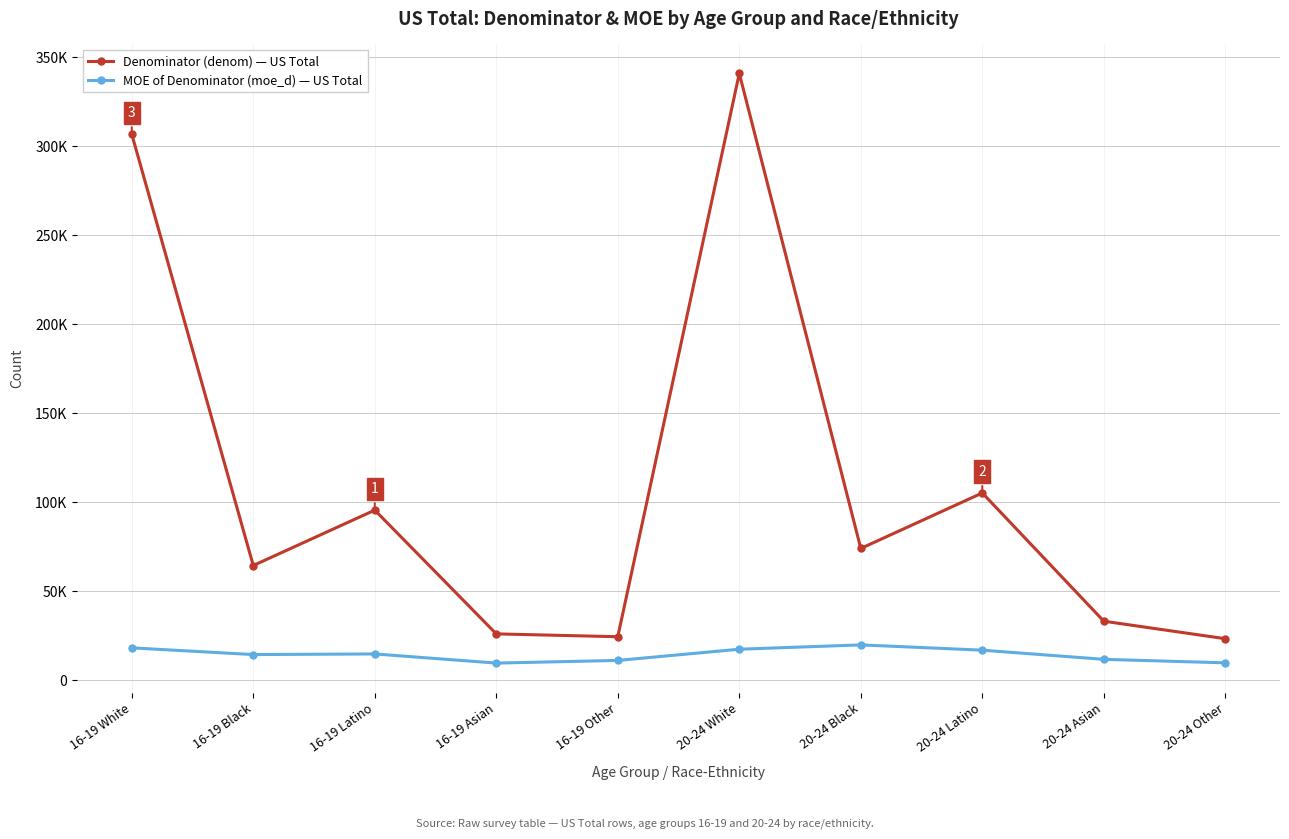

What is the total value across all series at 20-24 Black?

93850.0